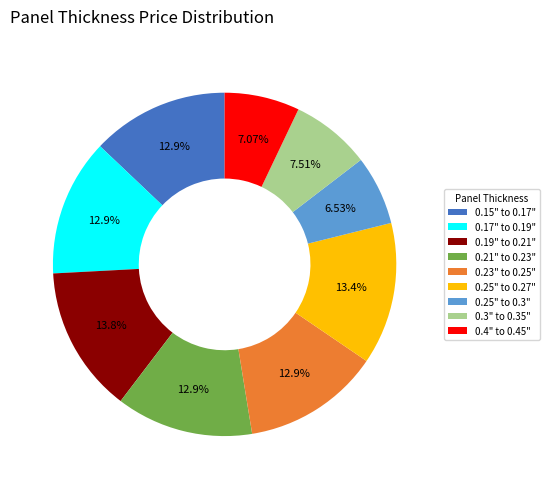

Approximately how many times larger is the value at 0.23" to 0.25" compared to 0.21" to 0.23"?

1.0